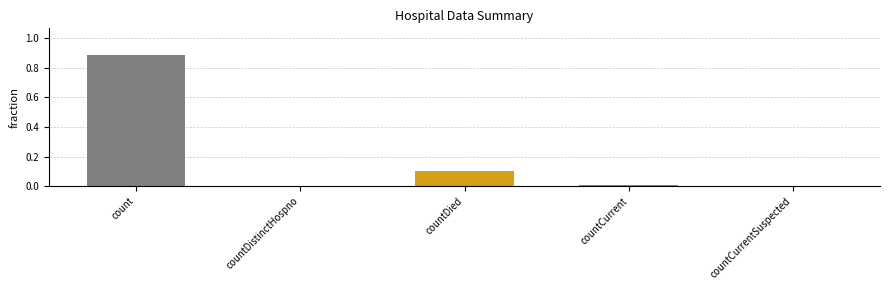

At which category does the chart reach its peak across all series?

count